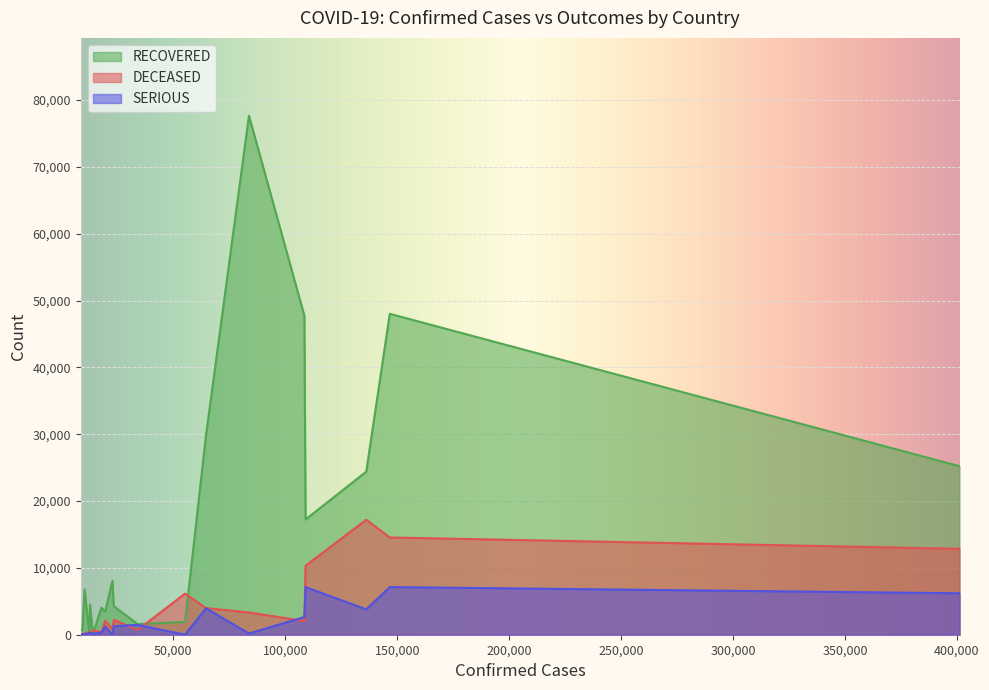

Which series has the largest total across all categories?

RECOVERED